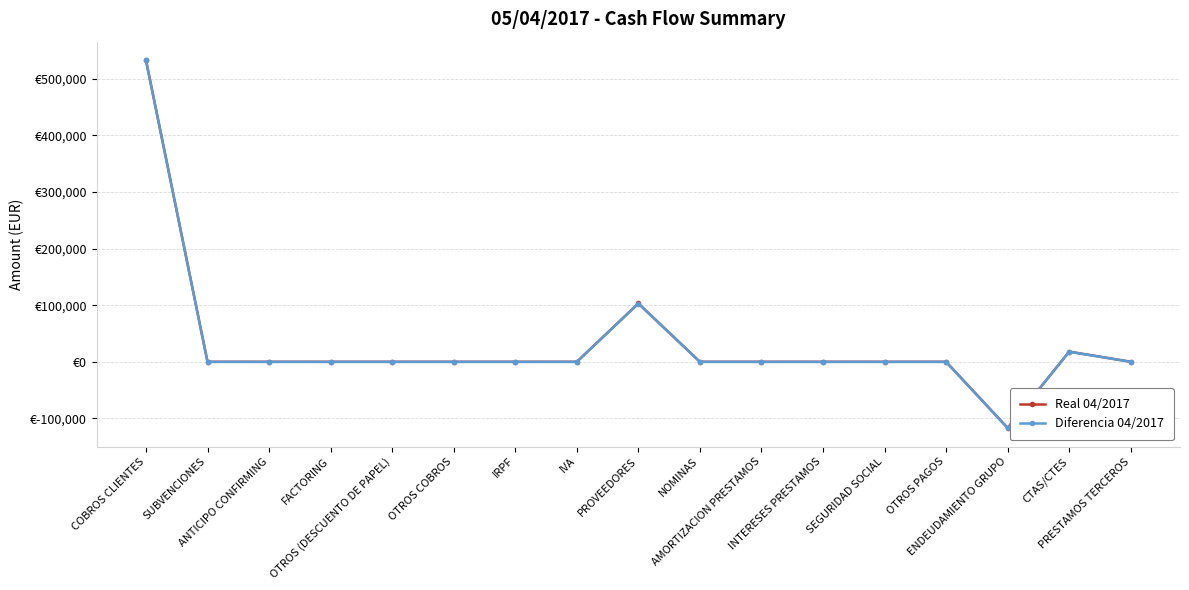

Is it true that Diferencia 04/2017 equals -117184.0 at ENDEUDAMIENTO GRUPO?

True